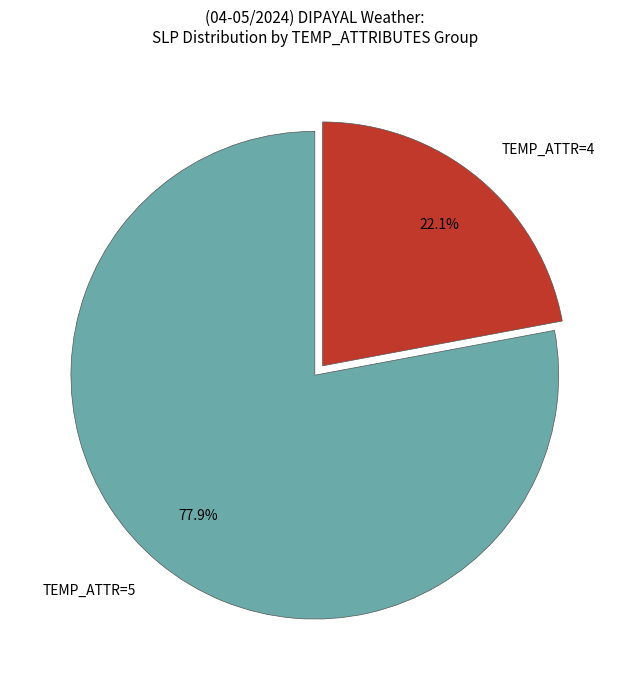

What is the ratio of the value at TEMP_ATTR=5 to the value at TEMP_ATTR=4?

3.5